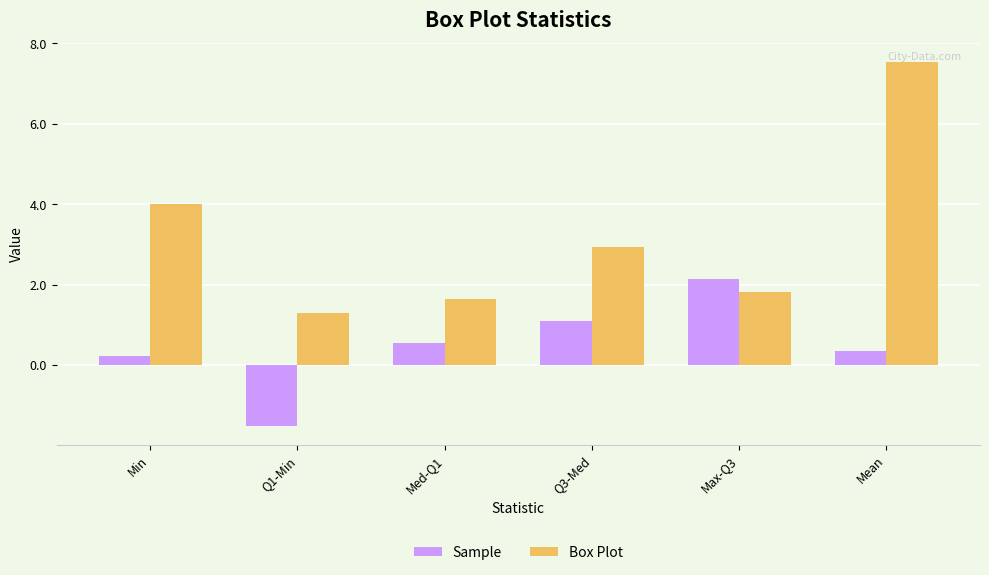

Count the number of categories in the chart.

6